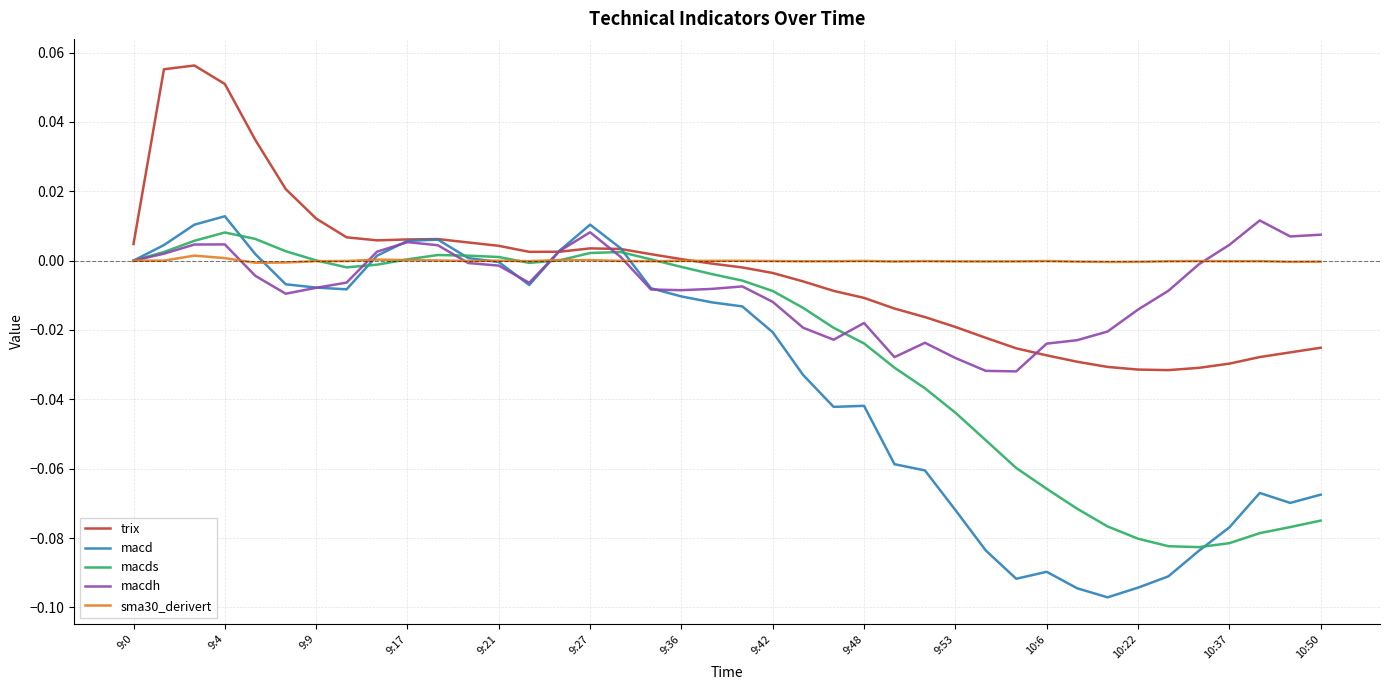

Which series has the largest range (max minus min)?

macd